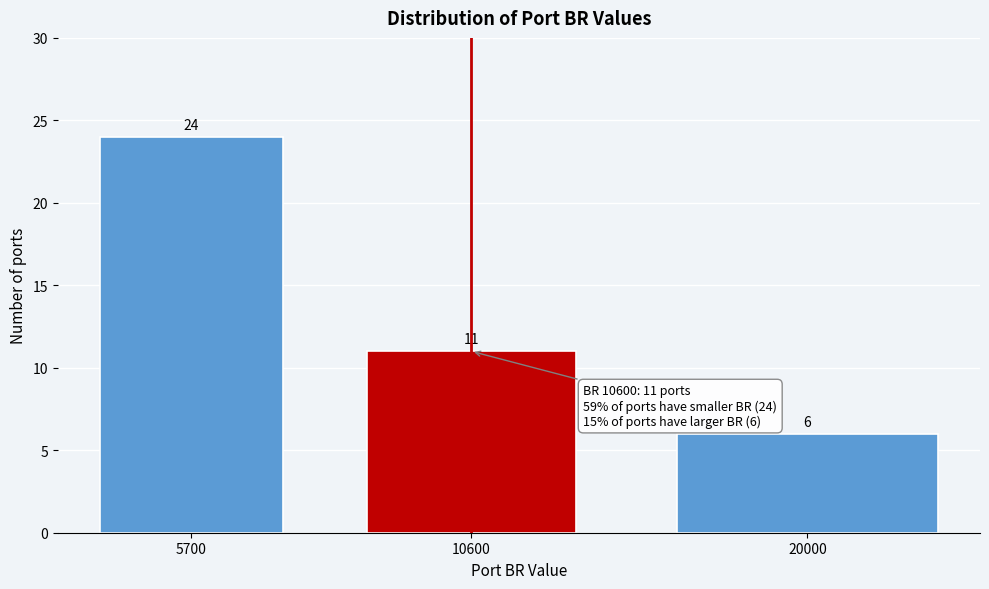

Reading left to right, what are all the values shown in this chart?

5700=24	10600=11	20000=6